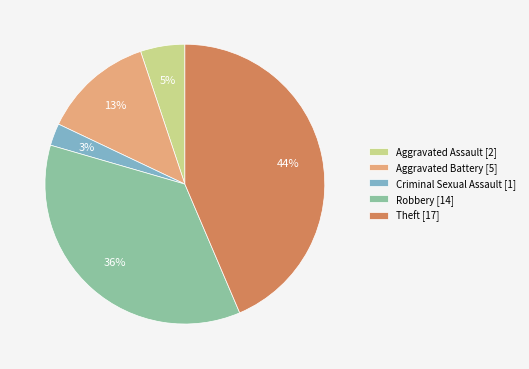

Which category has the smallest portion of the pie?

Criminal Sexual Assault